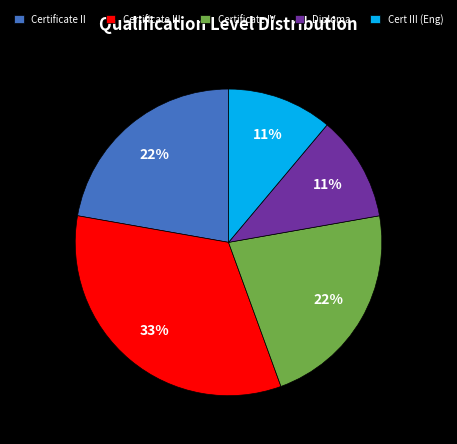

Does any single category account for the majority?

No